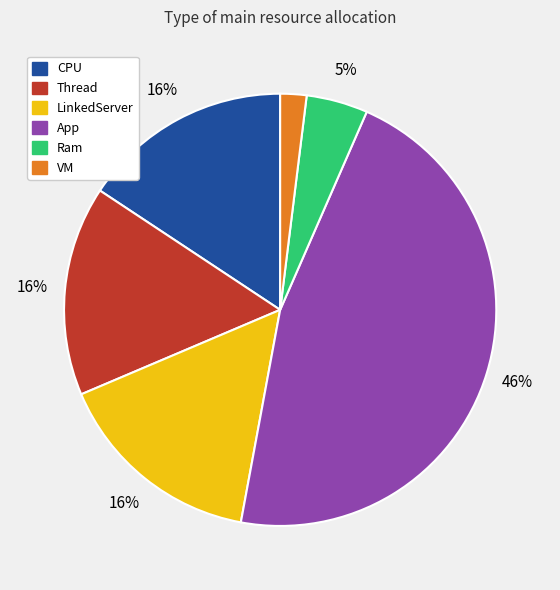

Is it true that Ram is 5% of the pie?

True